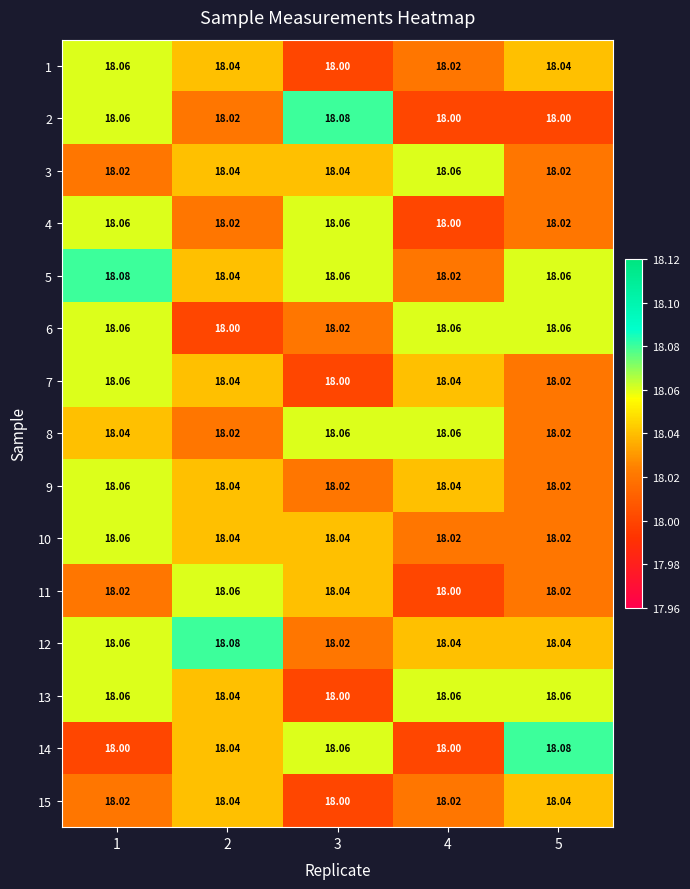

Is the value of 8 at 2 greater than the value of 1 at 3?

Yes